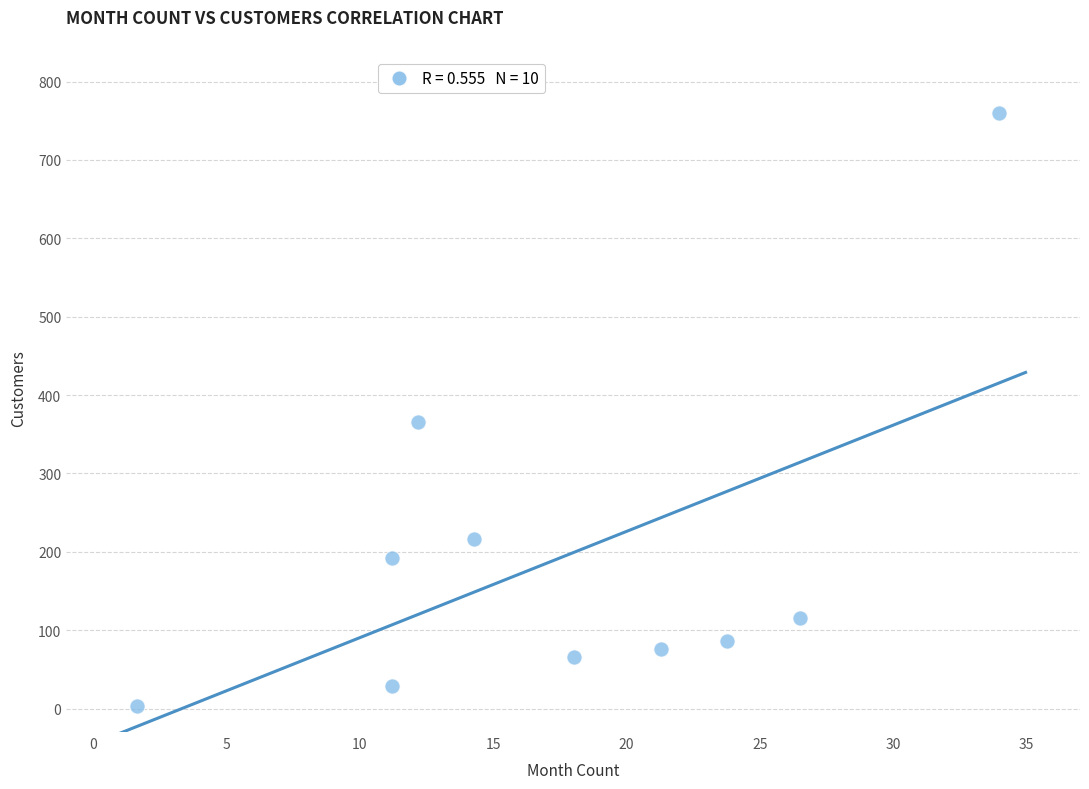

What Y value in the scatter plot is closest to 381?

365